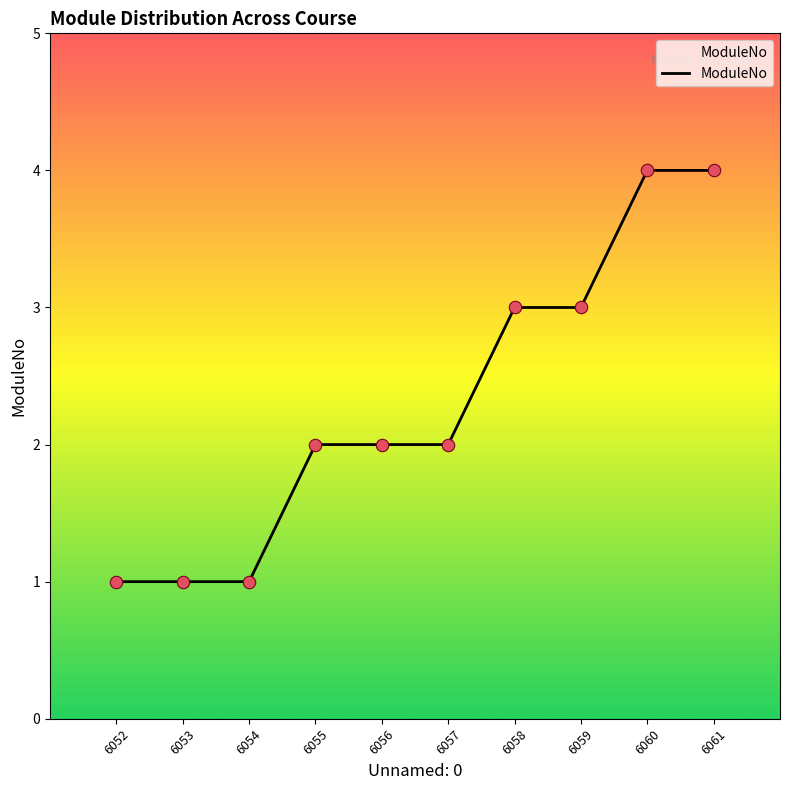

Between 6061 and 6057, which is larger?

6061